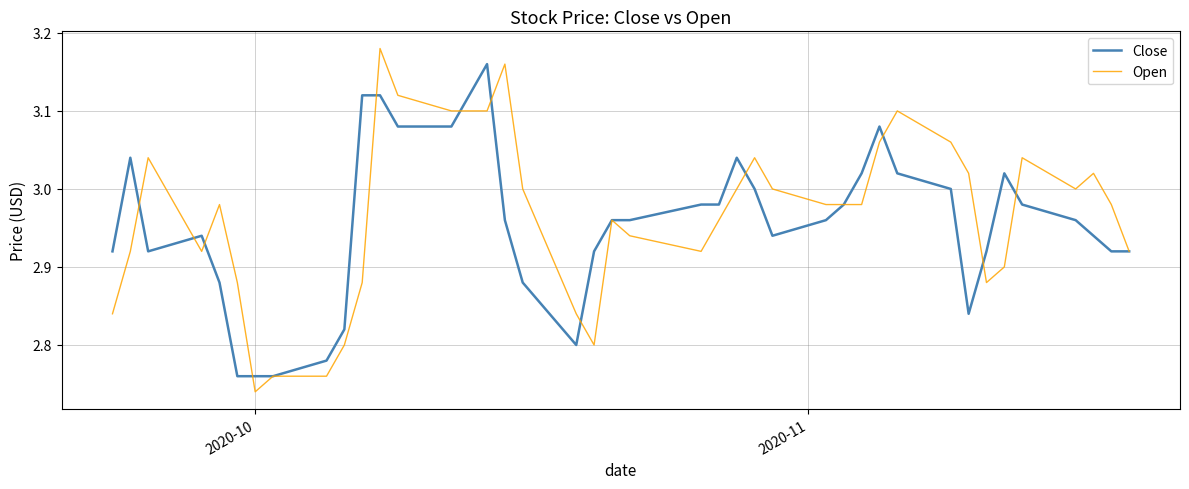

Which series has the widest spread of values?

Open